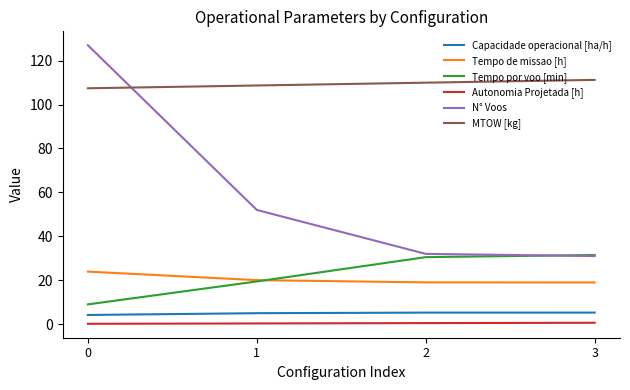

How many categories are shown in the chart?

4